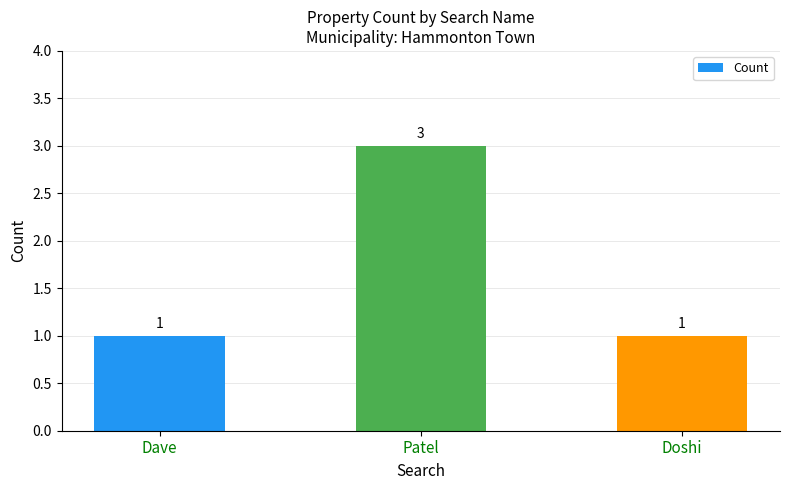

What is the maximum value shown in the chart?

3